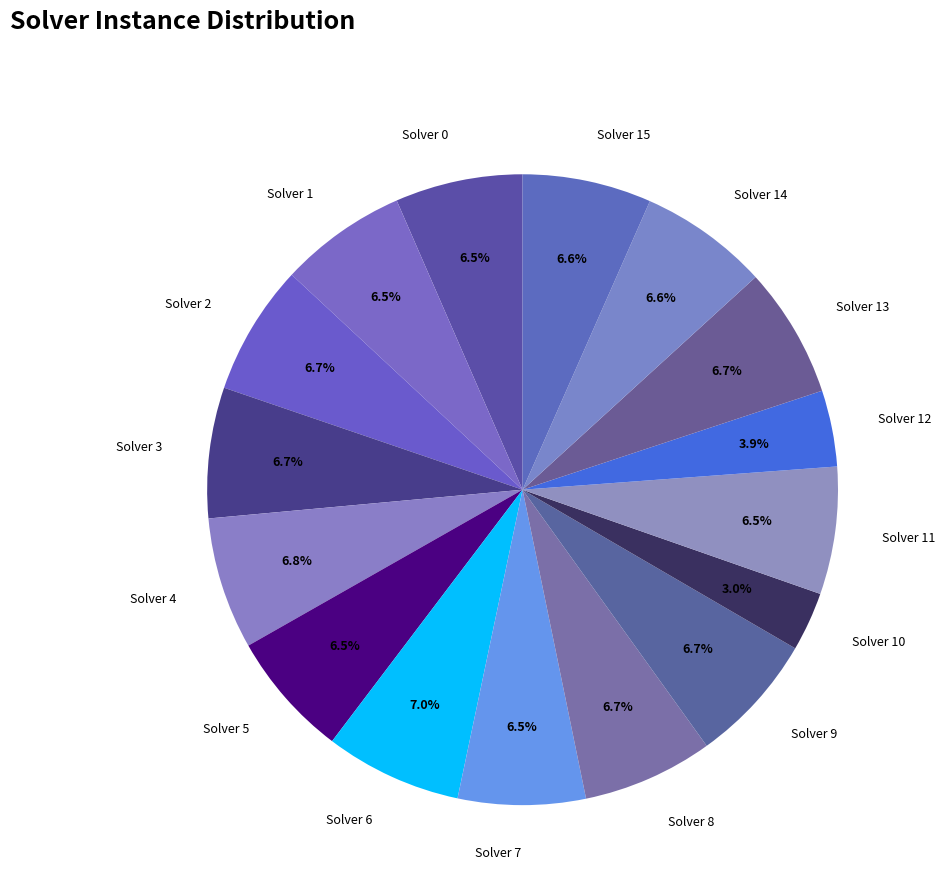

How much of the chart is everything except Solver 10?

97.0%